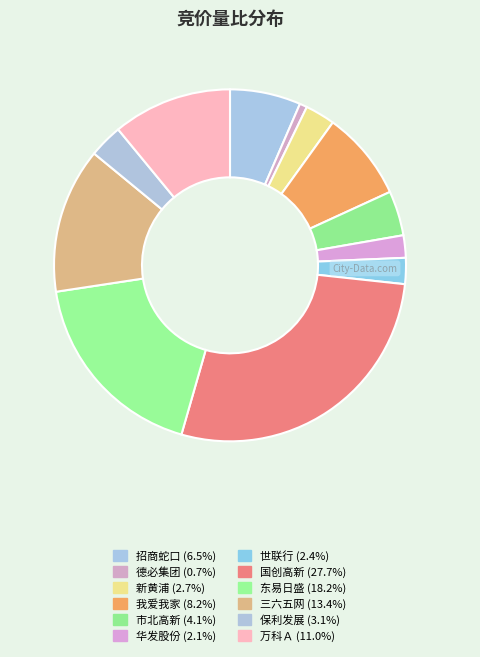

How many segments does this pie chart have?

12